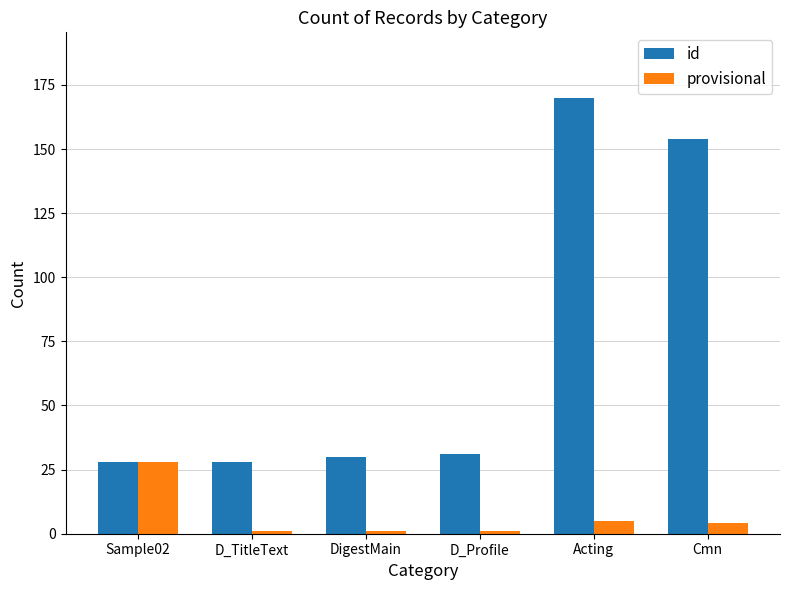

Which series changed the most between D_Profile and Cmn?

id